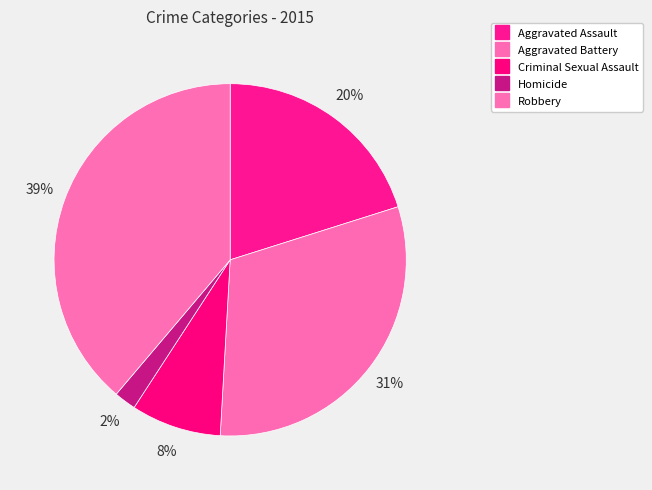

Which slice is the smallest?

Homicide